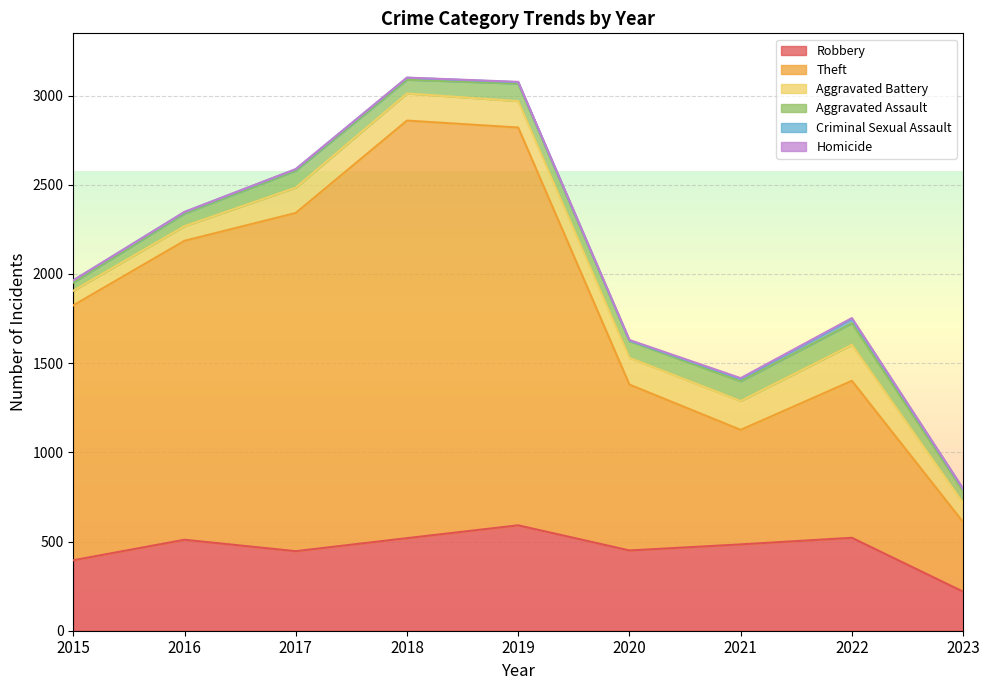

Which category has the lowest value in the Homicide series?

2015